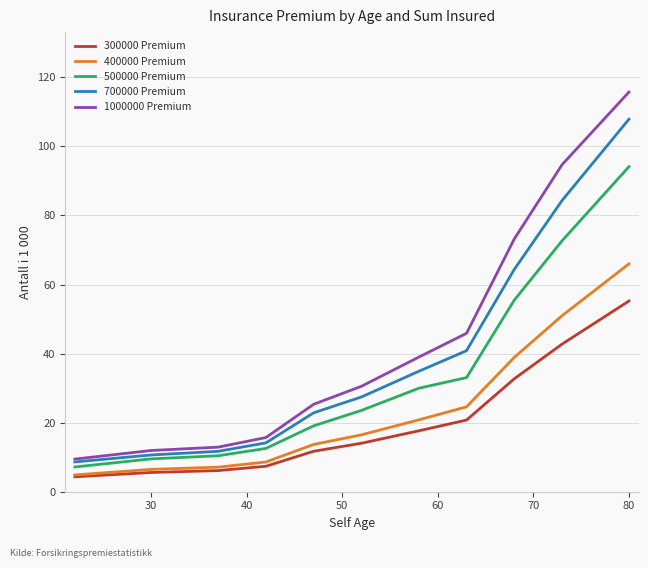

True or false: 1000000 Premium and 300000 Premium cross at least once.

False